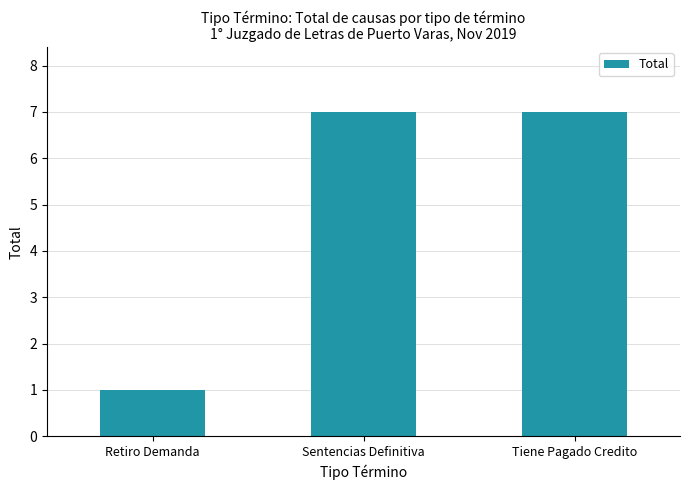

What is the label of the 2nd bar from the left?

Sentencias Definitiva